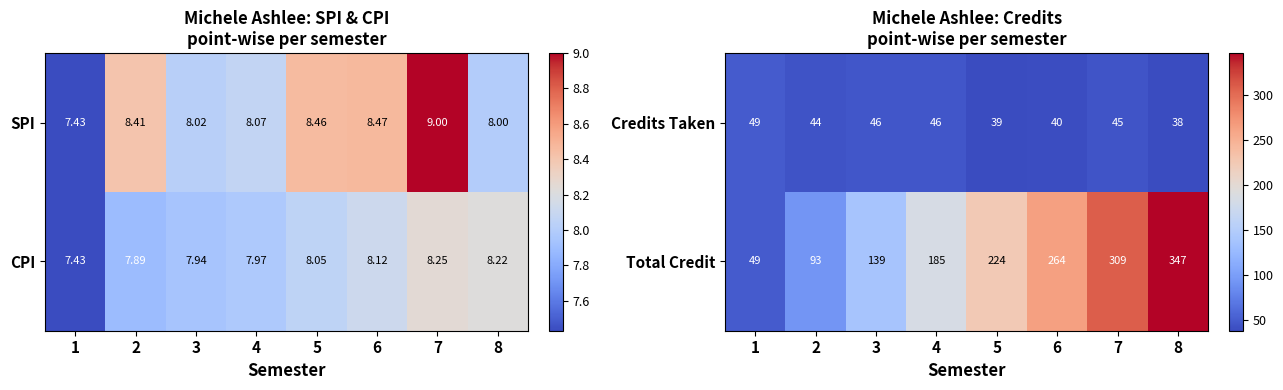

At which label does Credits Taken reach its peak?

1